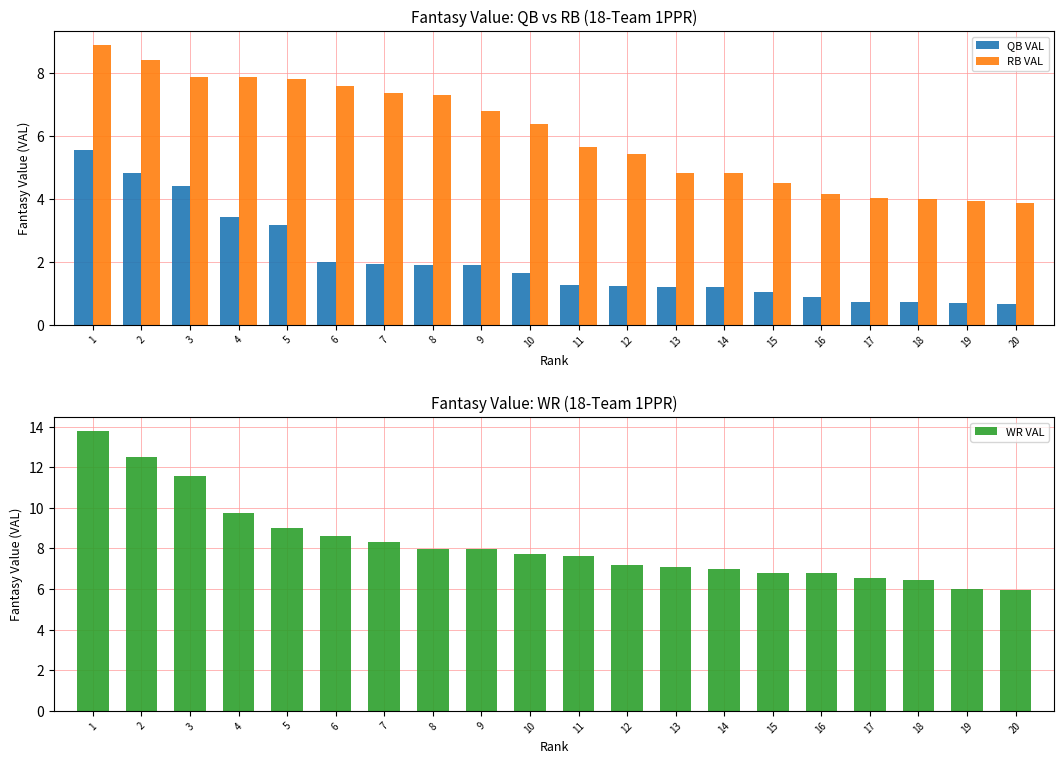

Reading left to right, extract all data points from this chart.

QB VAL: 1=5.6	2=4.8	3=4.4	4=3.4	5=3.2	6=2.0	7=1.9	8=1.9	9=1.9	10=1.7	11=1.3	12=1.2	13=1.2	14=1.2	15=1.0	16=0.9	17=0.7	18=0.7	19=0.7	20=0.7
RB VAL: 1=8.9	2=8.4	3=7.9	4=7.9	5=7.8	6=7.6	7=7.4	8=7.3	9=6.8	10=6.4	11=5.6	12=5.4	13=4.8	14=4.8	15=4.5	16=4.2	17=4.0	18=4.0	19=3.9	20=3.9
WR VAL: 1=13.8	2=12.5	3=11.6	4=9.7	5=9.0	6=8.6	7=8.3	8=8.0	9=8.0	10=7.7	11=7.6	12=7.2	13=7.1	14=7.0	15=6.8	16=6.8	17=6.5	18=6.4	19=6.0	20=6.0